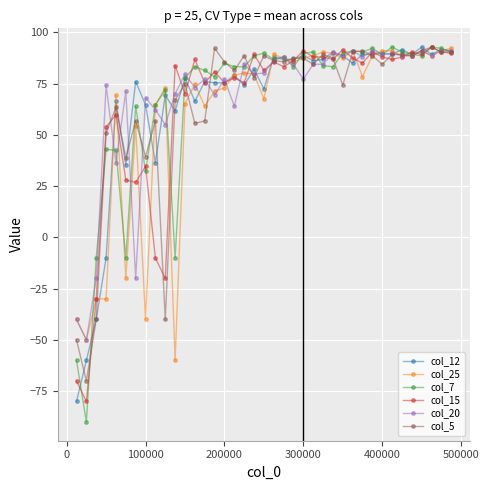

How many values in col_5 are below zero?

4